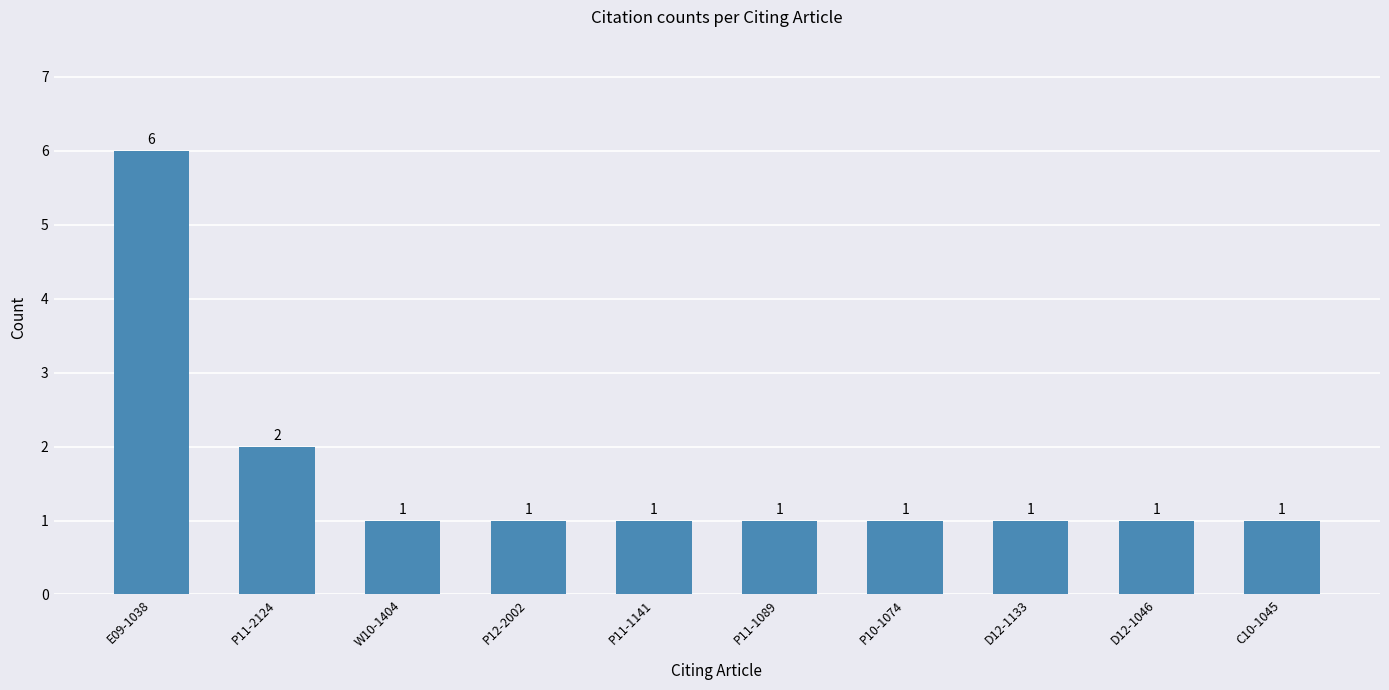

At which category does the chart reach its peak across all series?

E09-1038